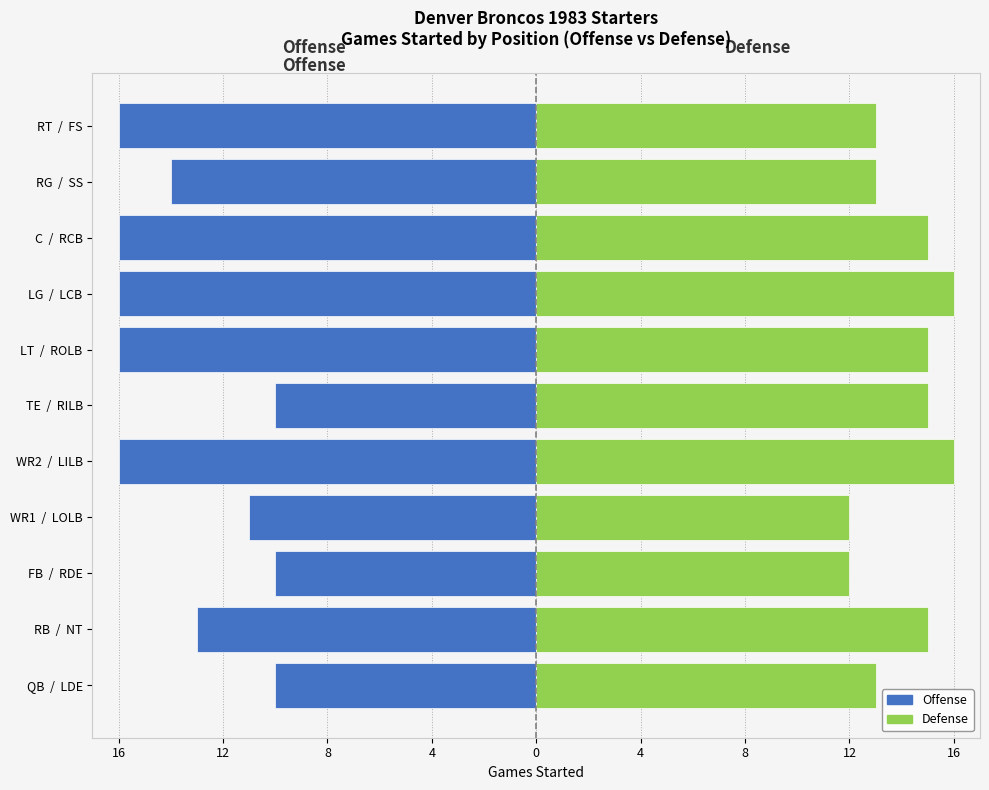

What are all the series names shown in the legend?

Offense, Defense